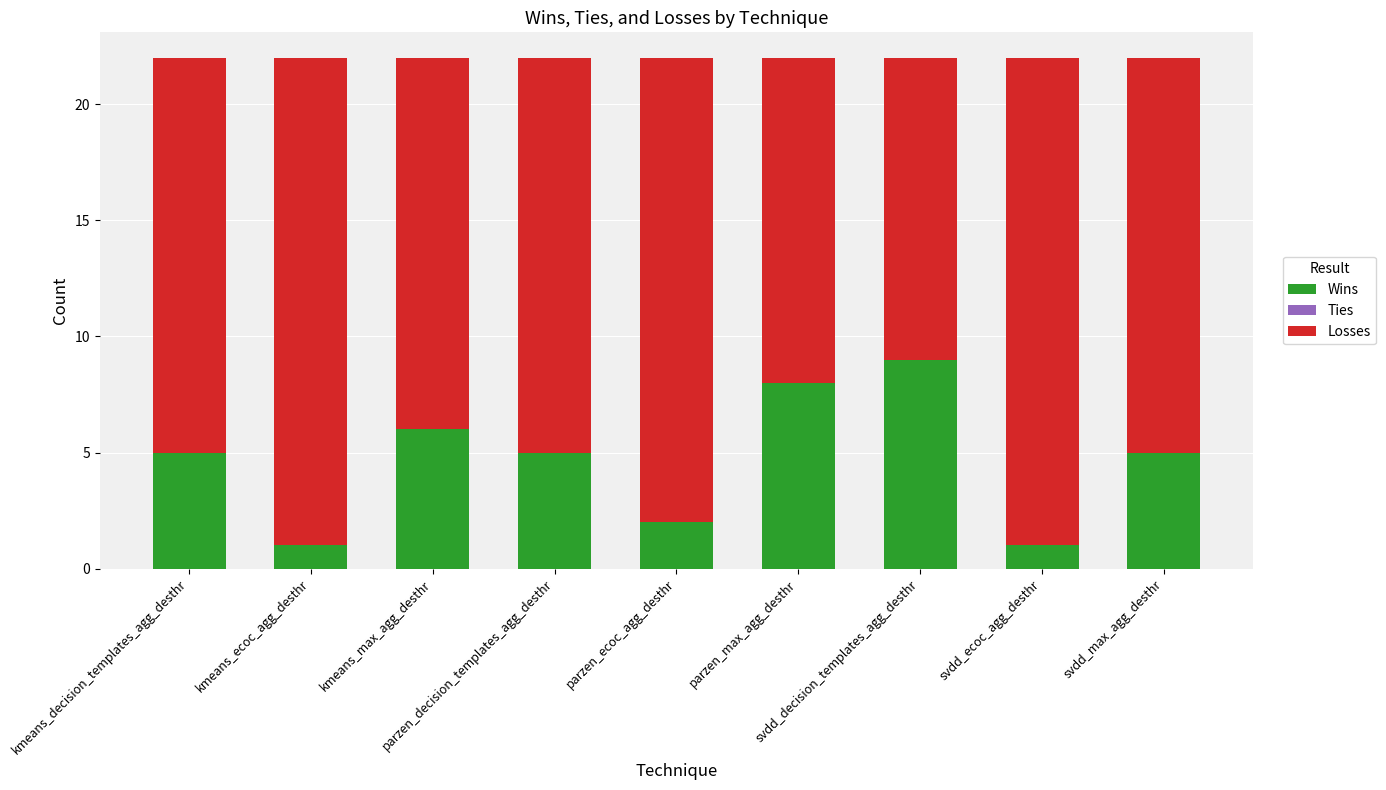

What is the highest value of the Wins series?

9